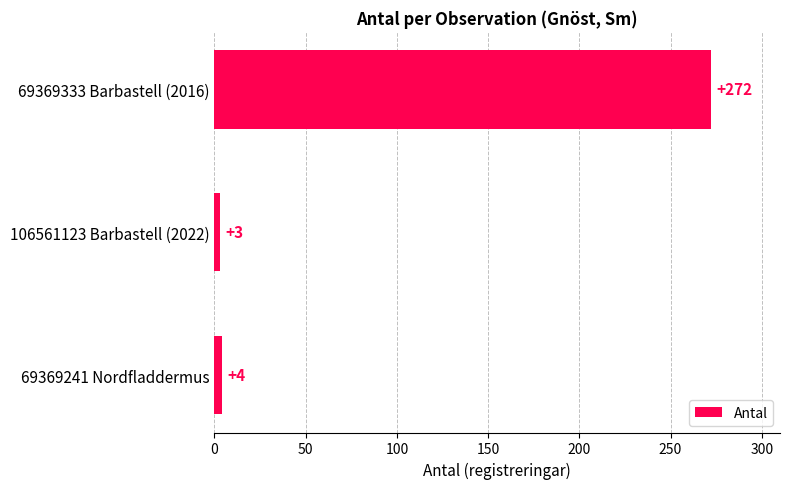

Reading top to bottom, what are all the values shown in this chart?

272	3	4